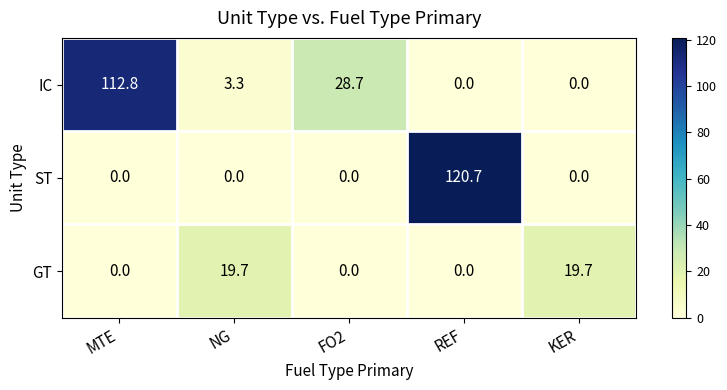

Reading left to right, extract all data points from this chart.

IC: 112.8	3.3	28.7	0.0	0.0
ST: 0.0	0.0	0.0	120.7	0.0
GT: 0.0	19.7	0.0	0.0	19.7